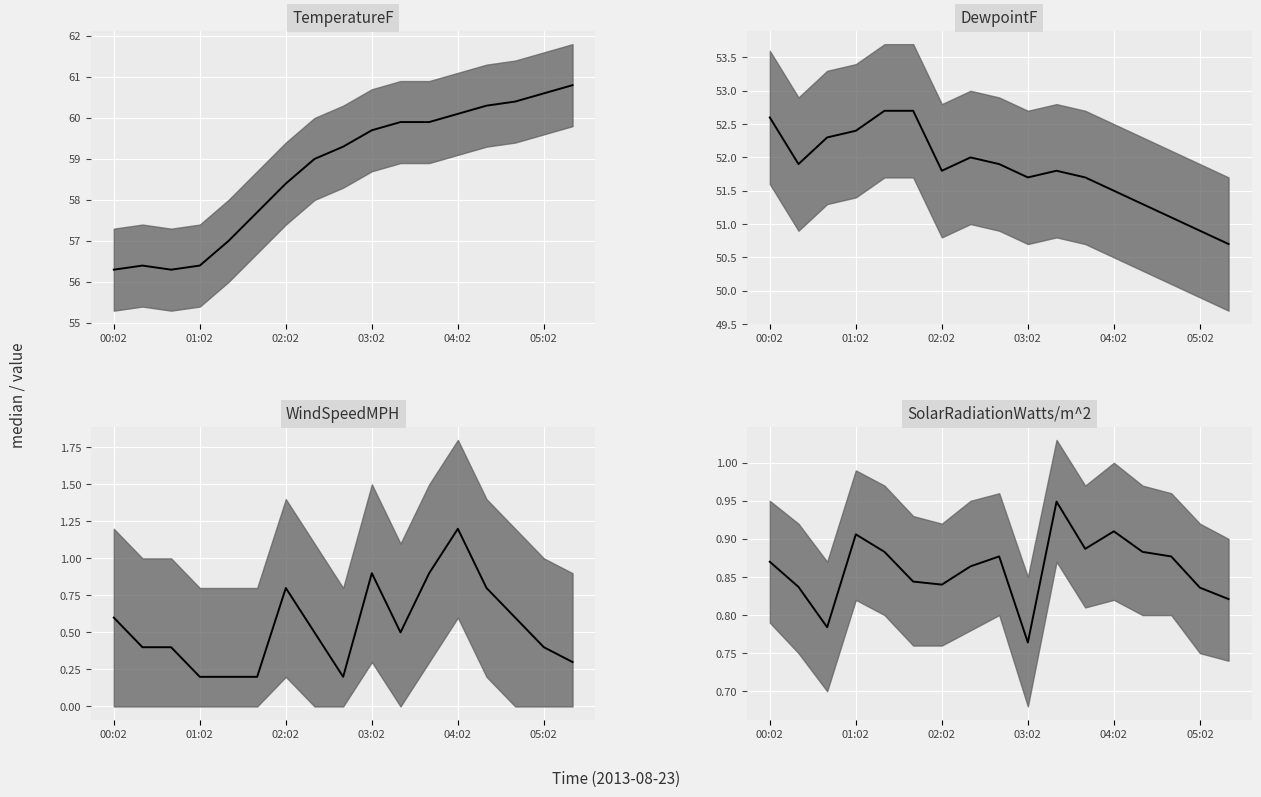

What is the average value of the WindSpeedMPH median series?

0.5